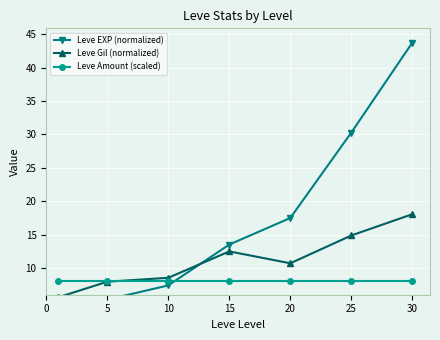

What is the approximate value of Leve Gil (normalized) at 10?

8.5